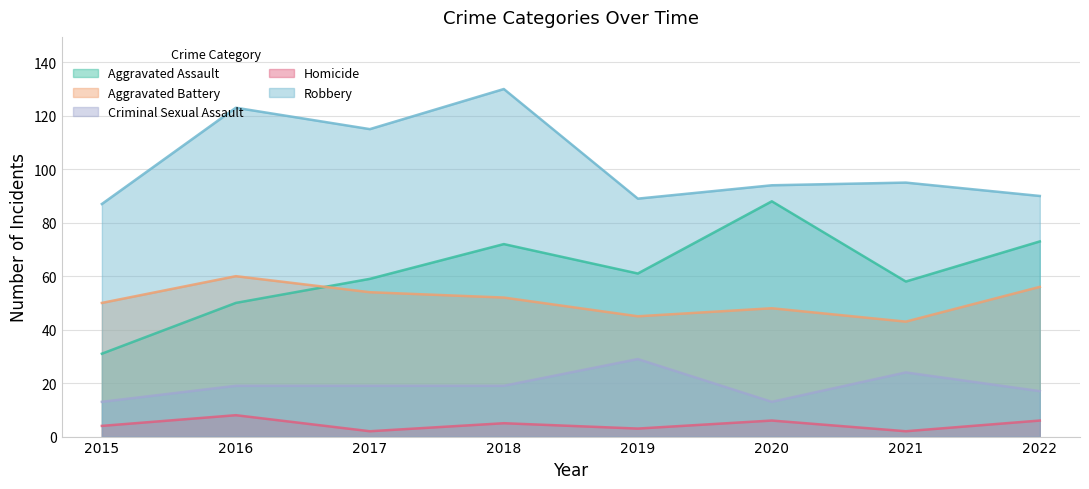

Reading left to right, extract all data points from this chart.

Aggravated Assault: 2015=31	2016=50	2017=59	2018=72	2019=61	2020=88	2021=58	2022=73
Aggravated Battery: 2015=50	2016=60	2017=54	2018=52	2019=45	2020=48	2021=43	2022=56
Criminal Sexual Assault: 2015=13	2016=19	2017=19	2018=19	2019=29	2020=13	2021=24	2022=17
Homicide: 2015=4	2016=8	2017=2	2018=5	2019=3	2020=6	2021=2	2022=6
Robbery: 2015=87	2016=123	2017=115	2018=130	2019=89	2020=94	2021=95	2022=90